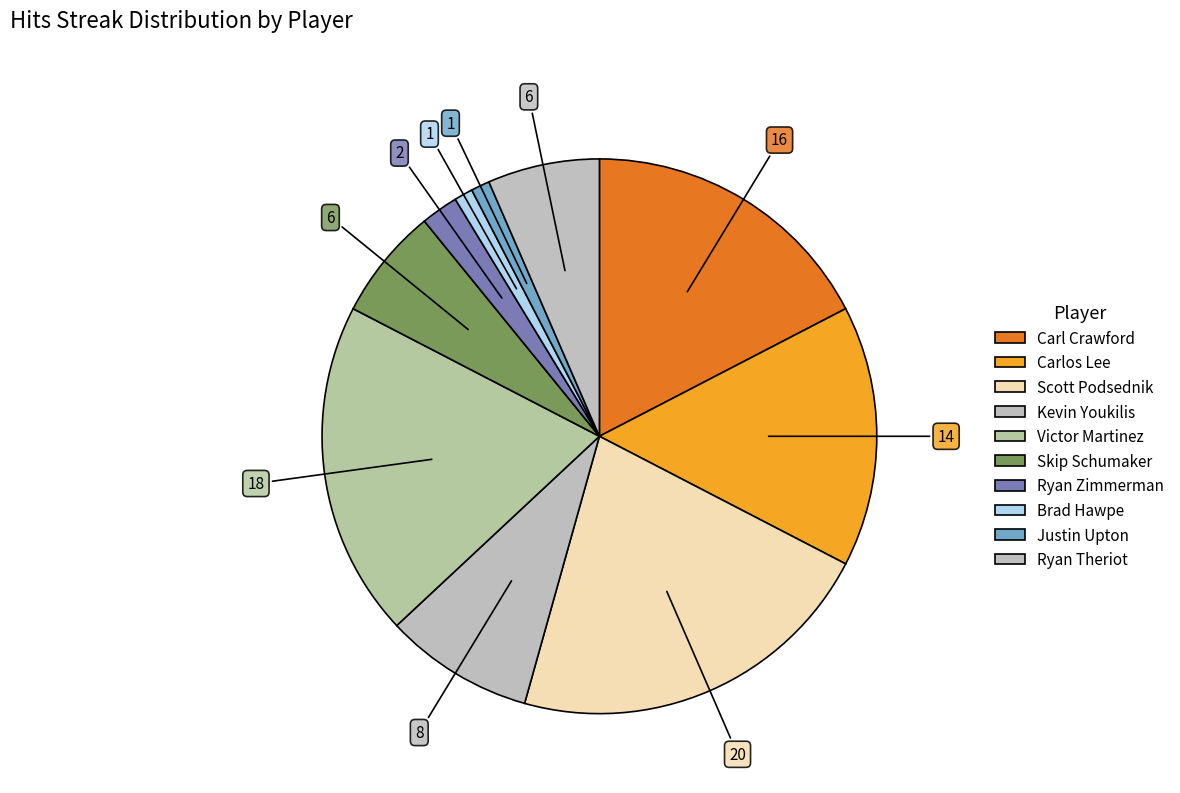

What is the change in value from Carlos Lee to Scott Podsednik?

+6